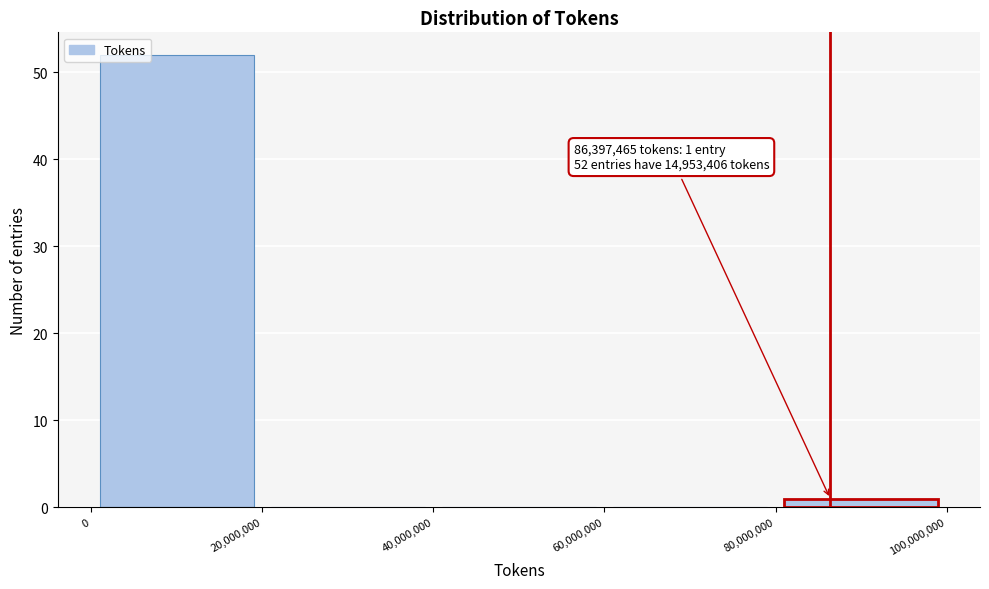

Which range on the x-axis has the tallest bar?

0 to 20,000,000